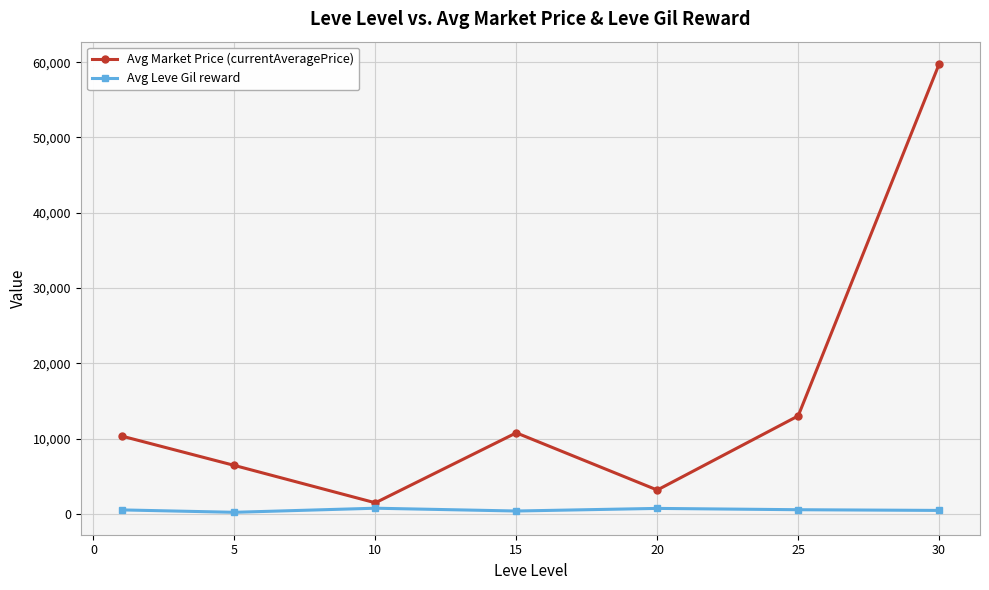

What is the average value of the Avg Leve Gil reward series?

508